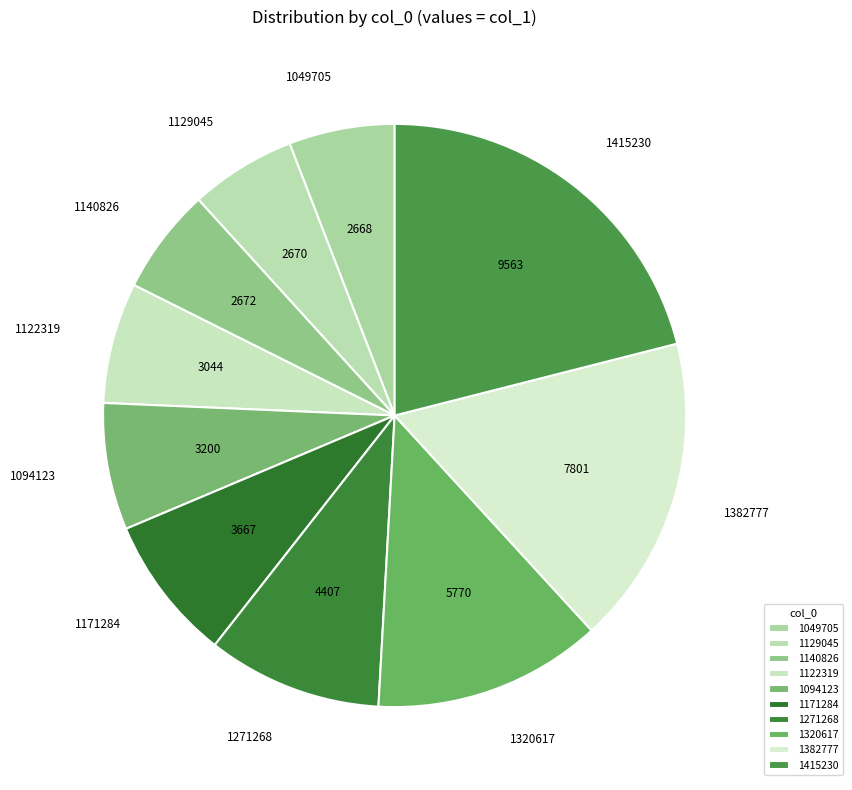

Is it true that 1049705 is 1% of the pie?

False